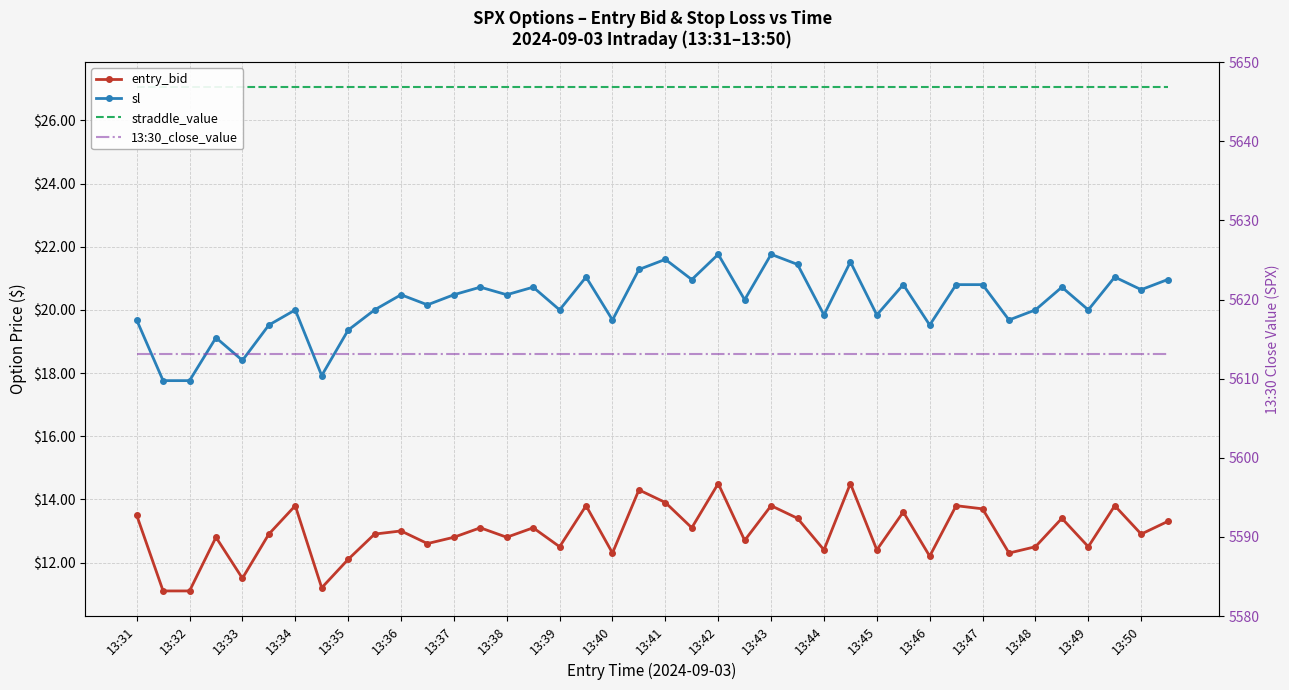

How many distinct data groups are displayed?

4